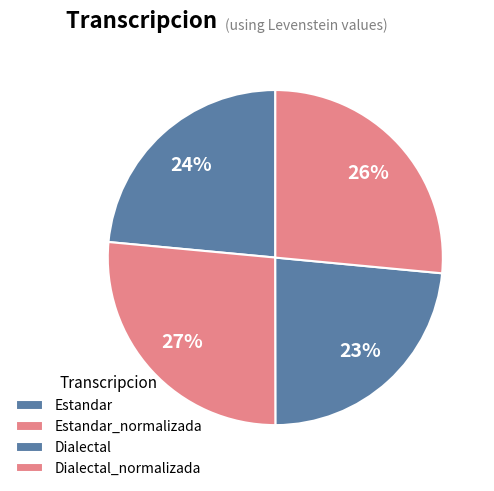

Is the sum of Estandar_normalizada and Estandar greater than half?

Yes